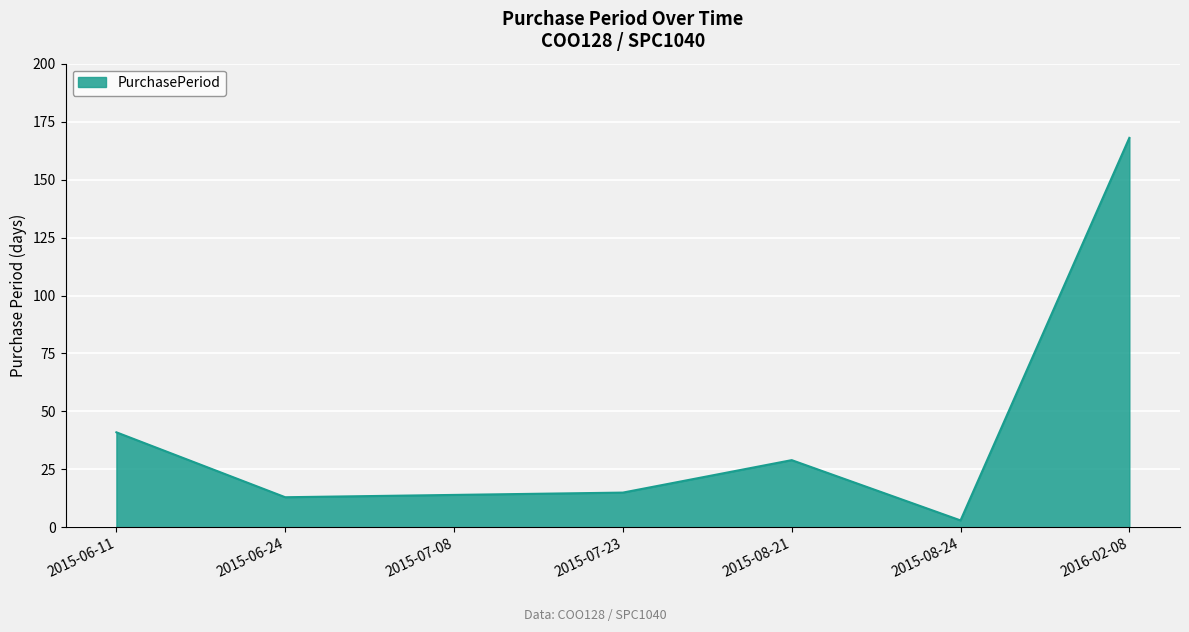

What is the change in value from 2015-07-23 to 2015-08-21?

+14